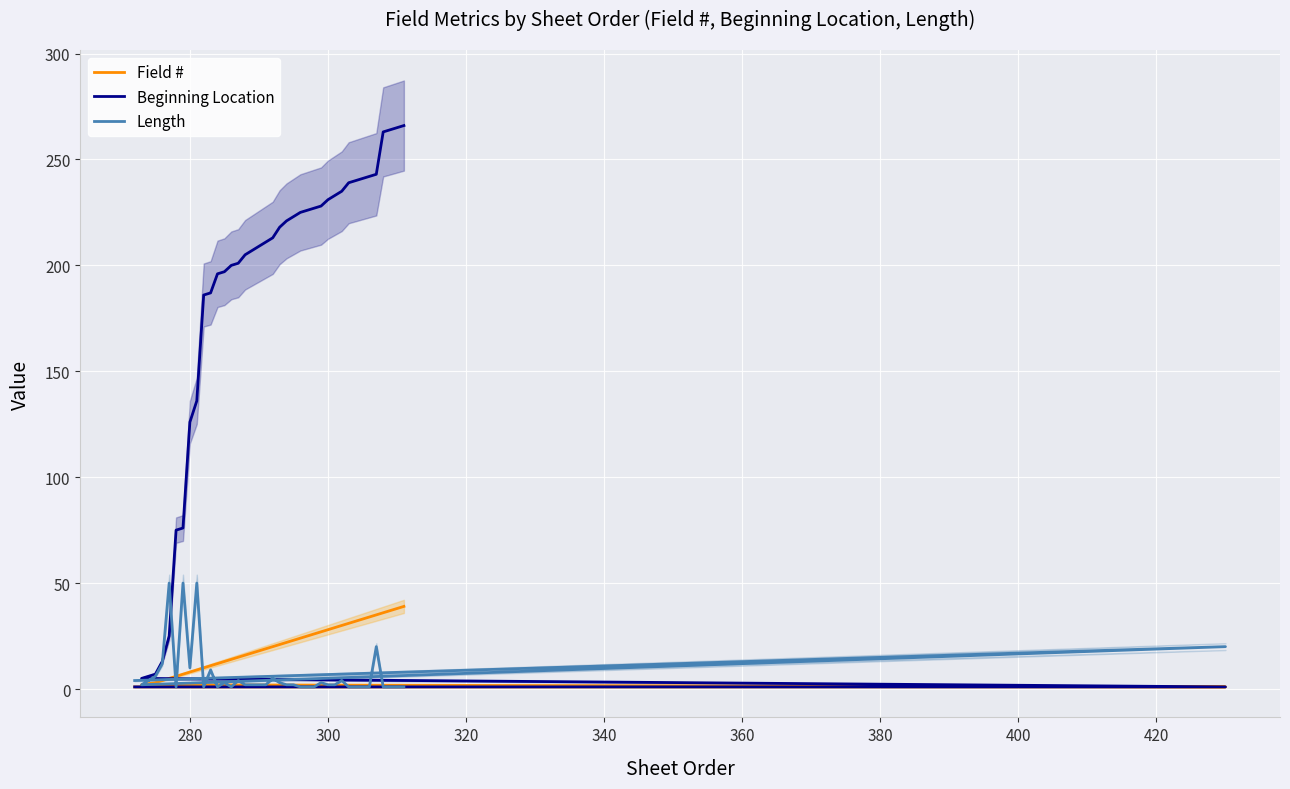

Is the value of Field # at 280 greater than the value of Length at 20?

No